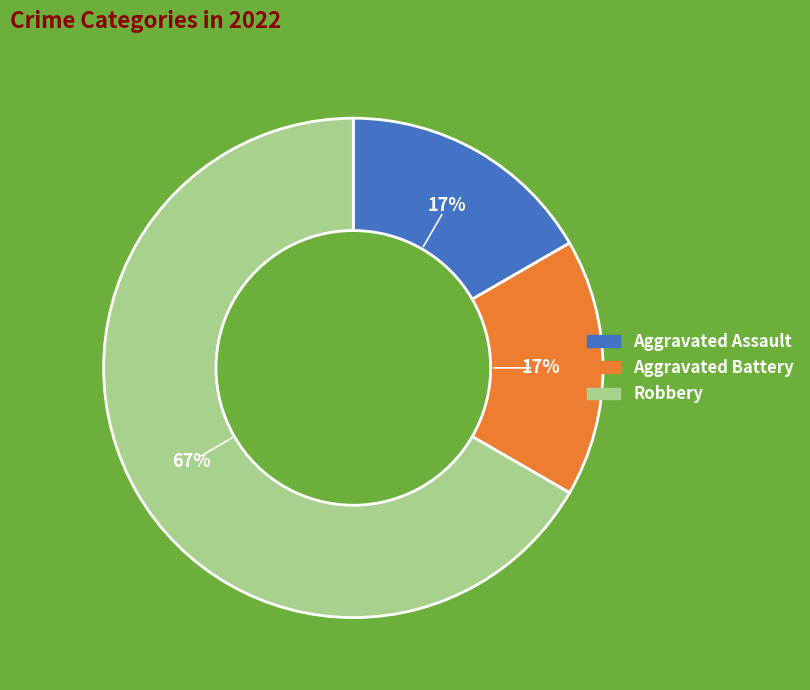

To the nearest percent, what is the difference between the largest and smallest slice percentages?

50%